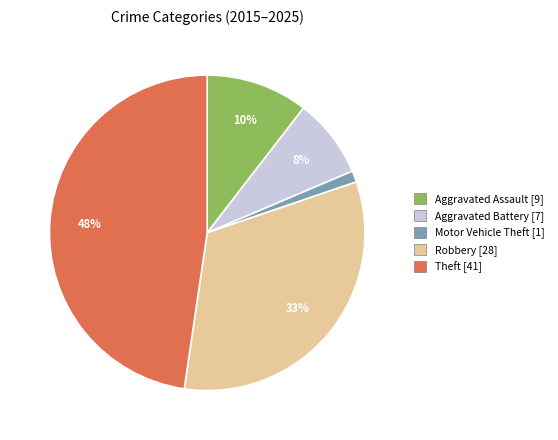

Is the sum of Motor Vehicle Theft and Robbery greater than half?

No